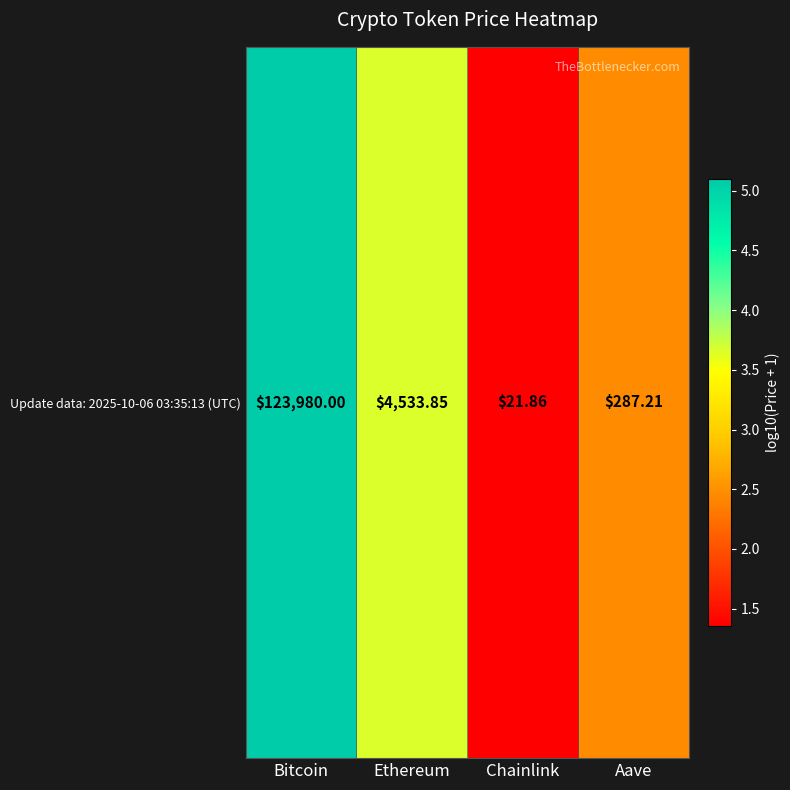

Between Aave and Bitcoin, which is larger?

Bitcoin